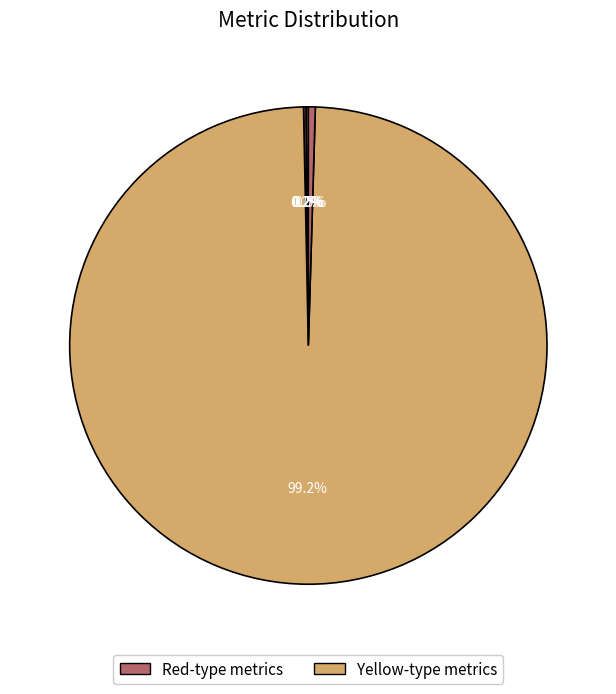

Do MAPE and SMAPE together represent more than half of the pie?

No